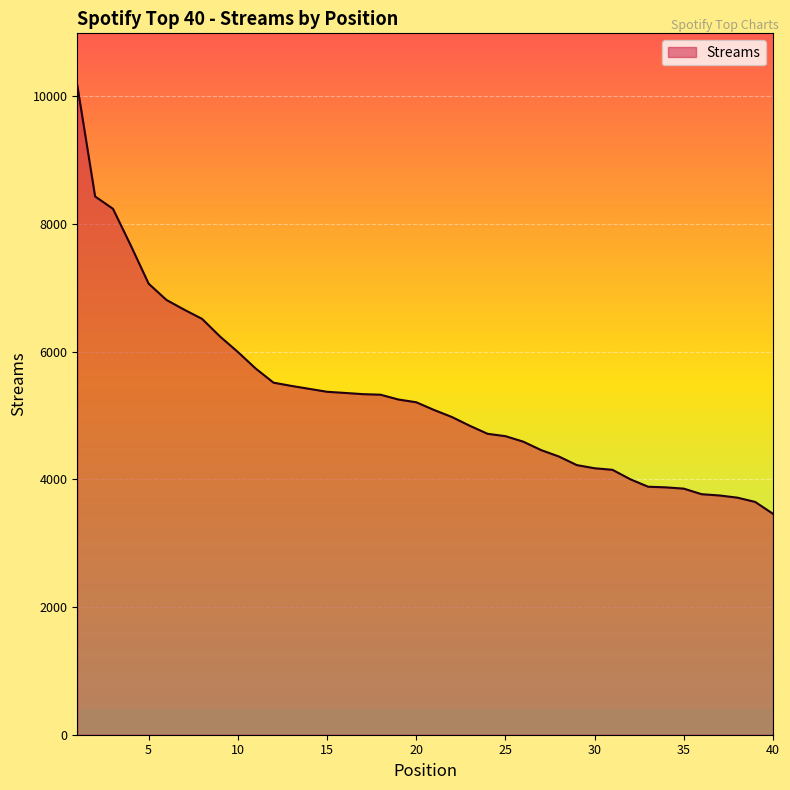

What is the minimum value shown in the chart?

3460